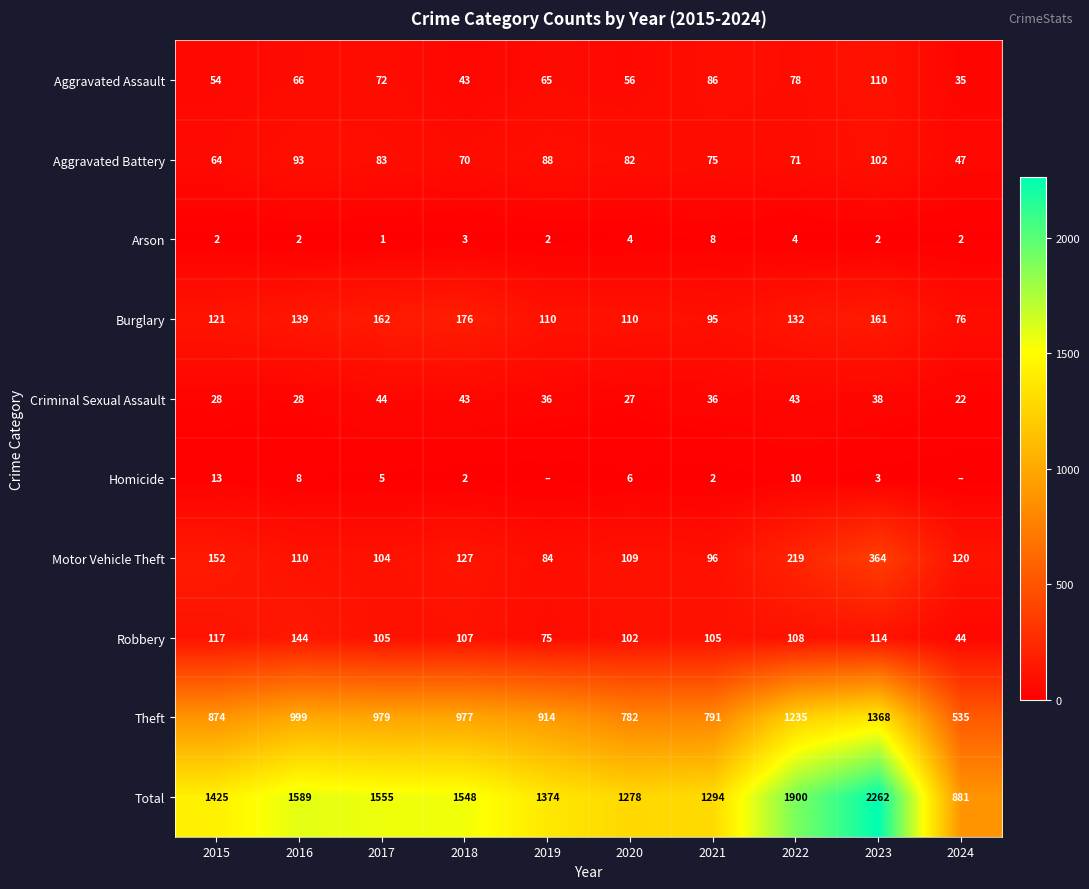

What is the difference between the maximum and minimum values in the Burglary series?

100